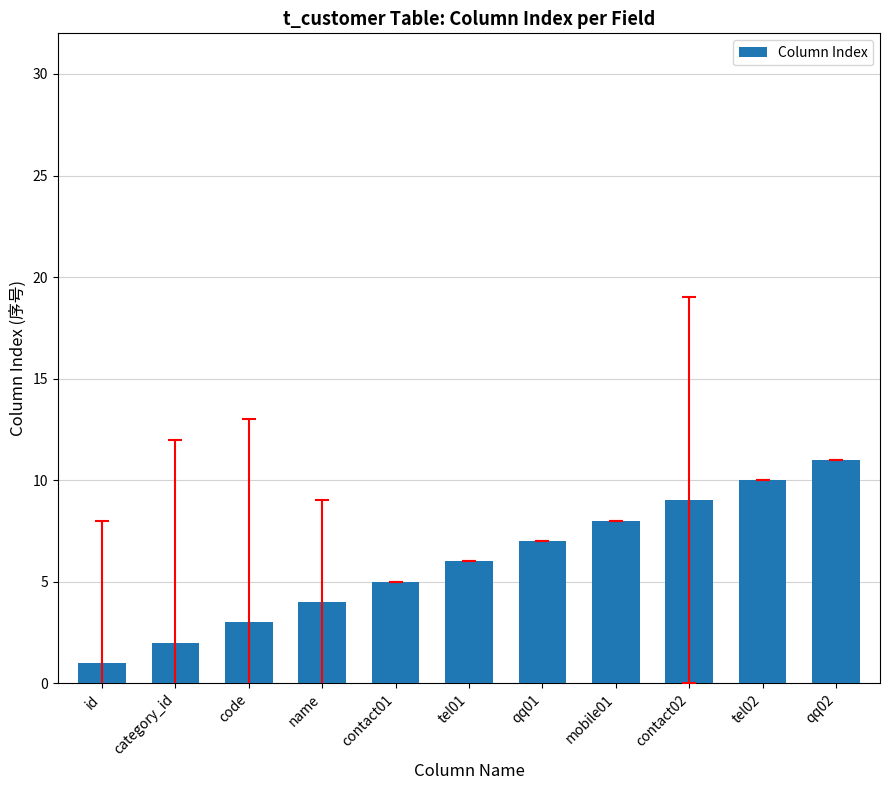

Rank the categories by value from lowest to highest.

id, category_id, code, name, contact01, tel01, qq01, mobile01, contact02, tel02, qq02